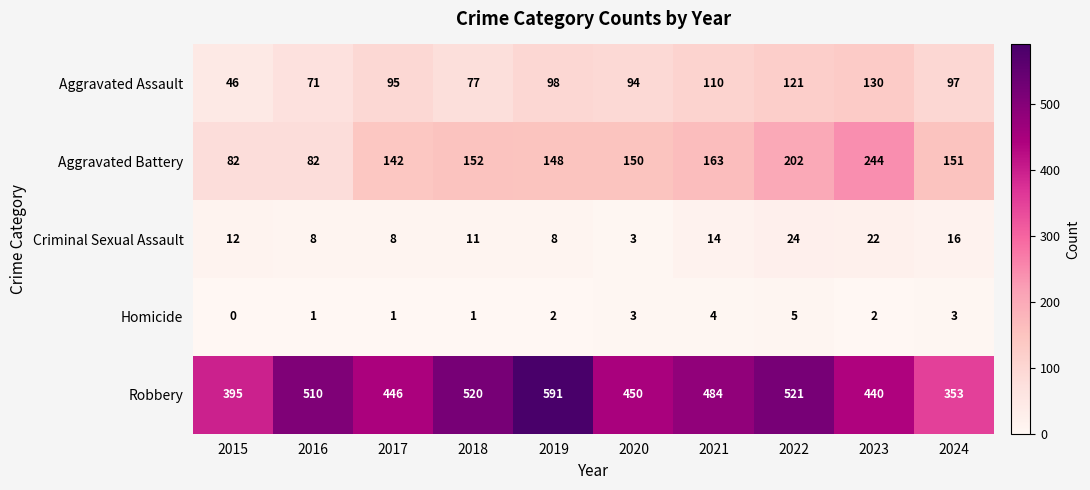

What is the total value across all series at 2020?

700